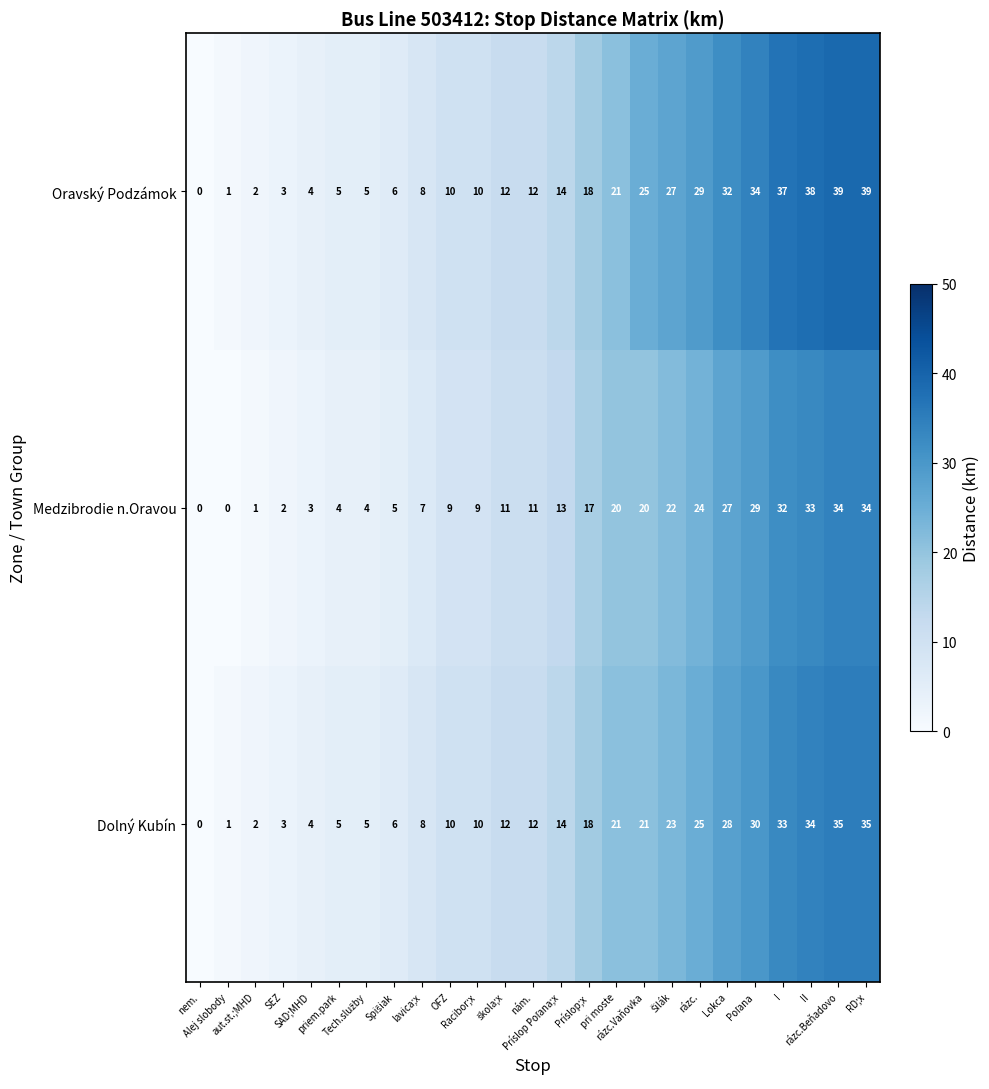

How many data points in Dolný Kubín are less than 12?

11